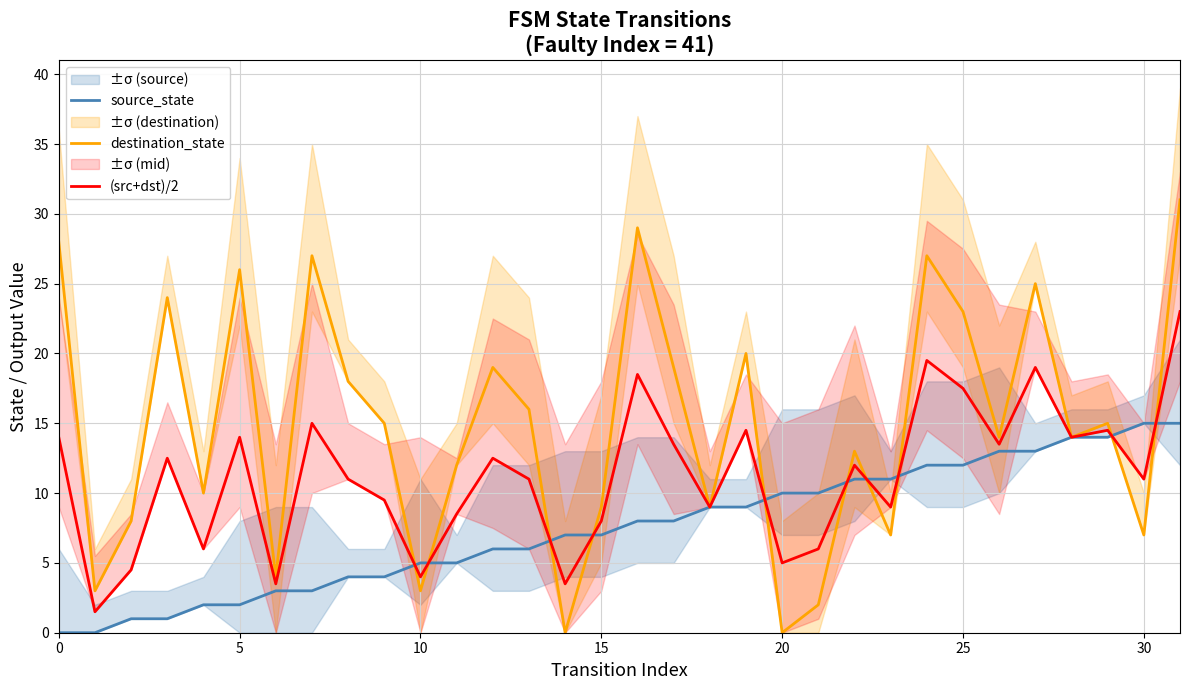

Between 12 and 24, which series saw the biggest shift?

destination_state